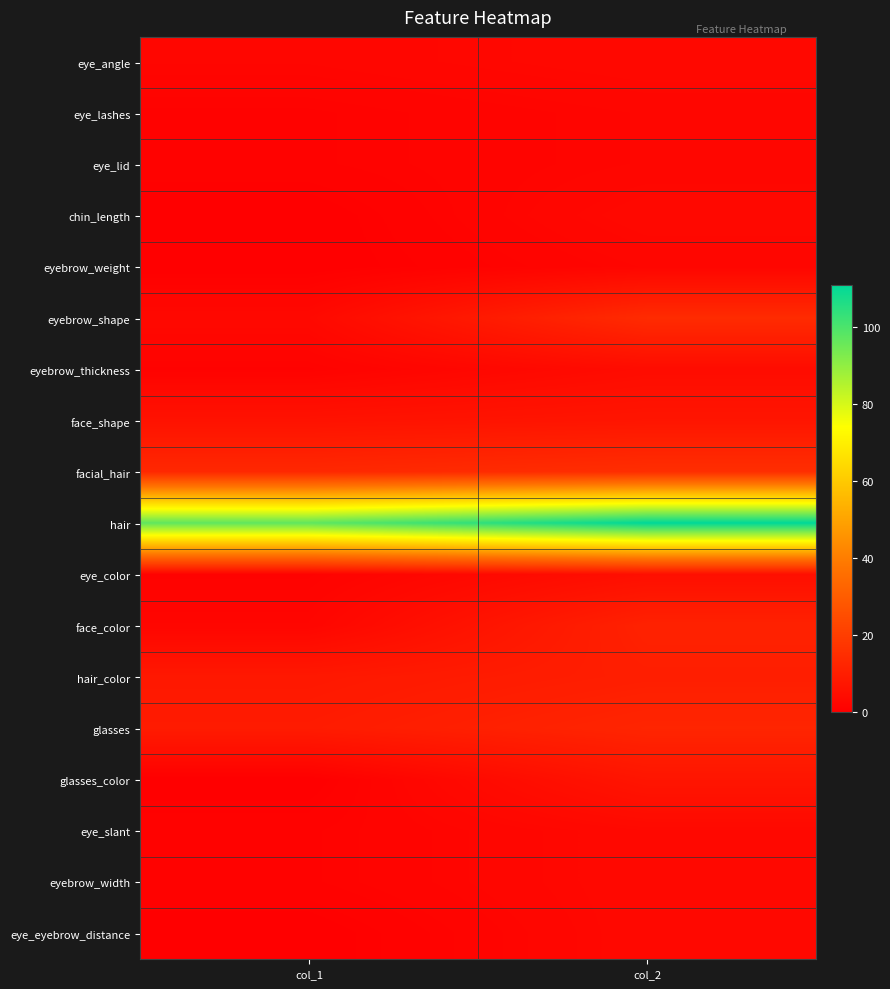

How many series are shown in this chart?

18